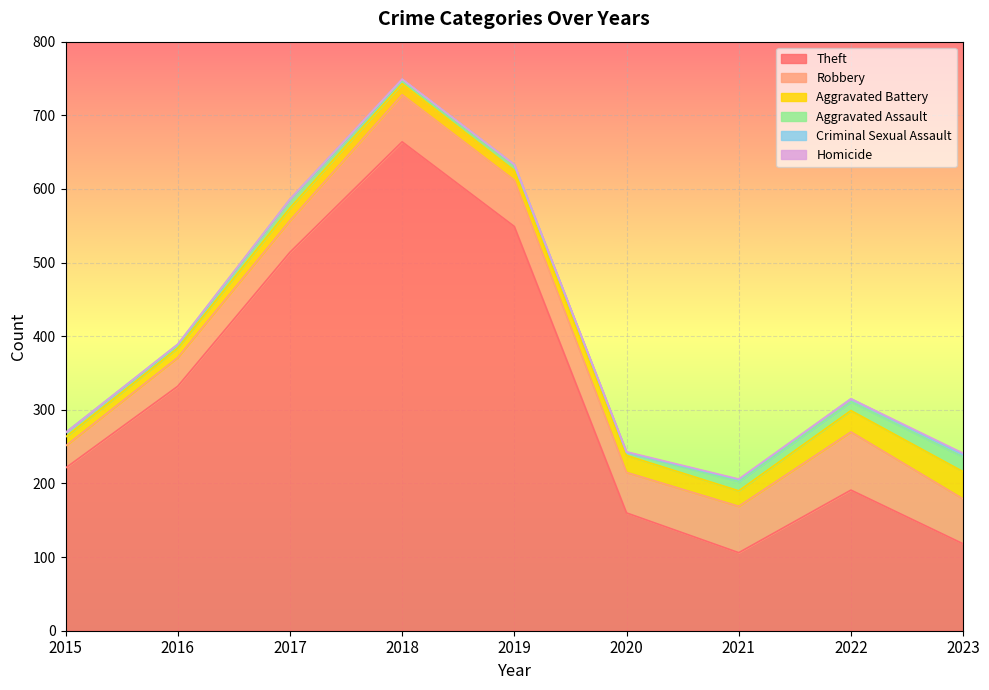

How many series are shown in this chart?

6